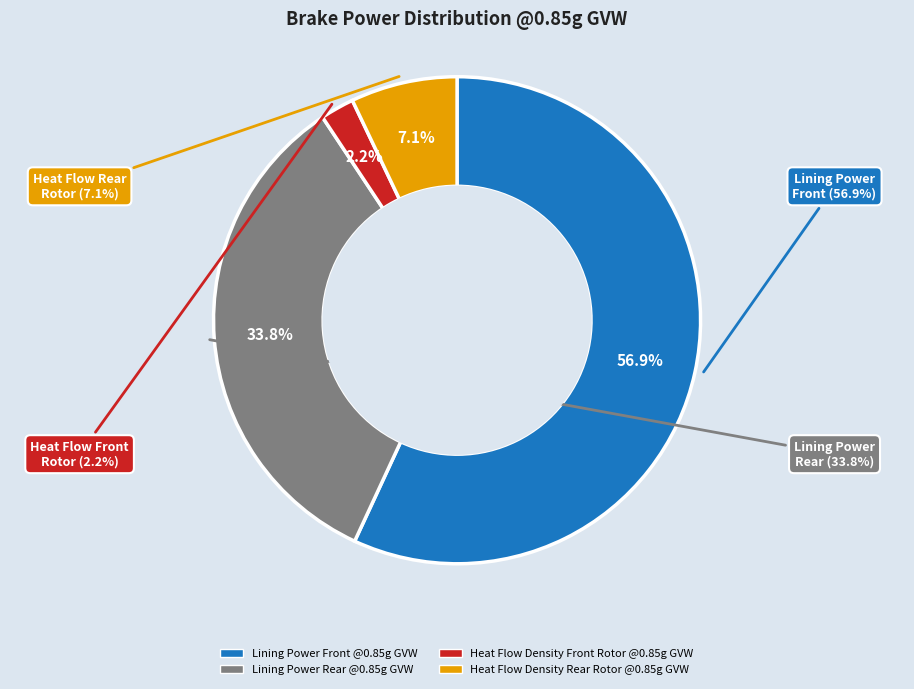

Which category has the biggest portion of the pie?

Lining Power Front @0.85g GVW